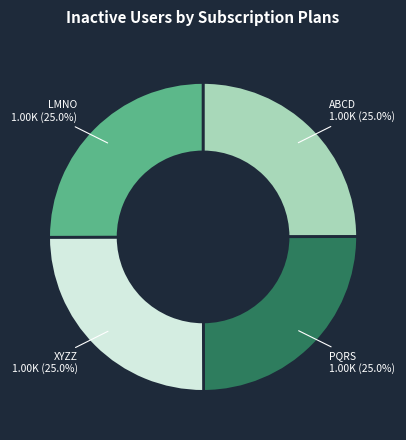

Is there any slice that represents more than half of the pie?

No